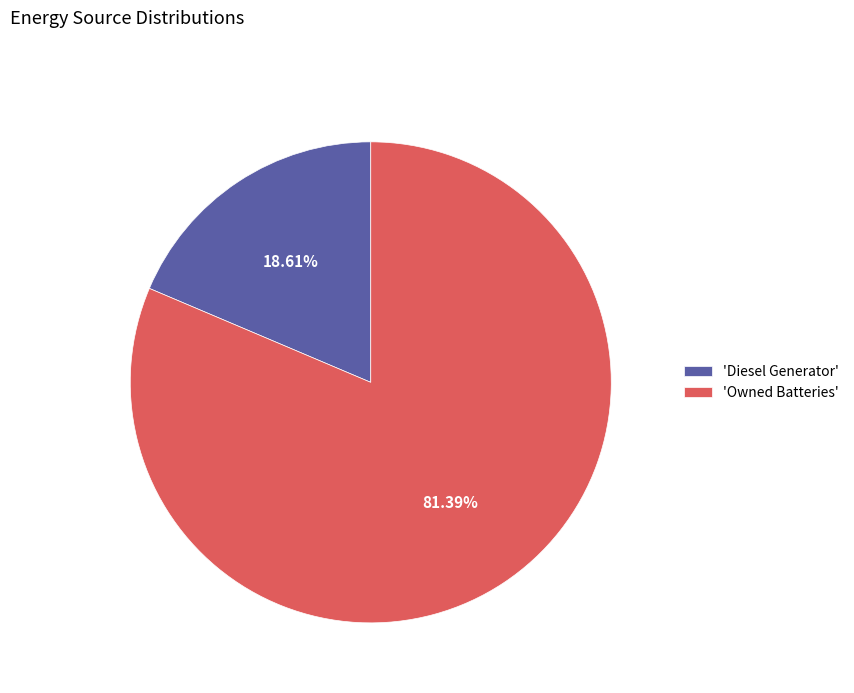

Combined, do 'Owned Batteries' and 'Diesel Generator' account for over 50%?

Yes